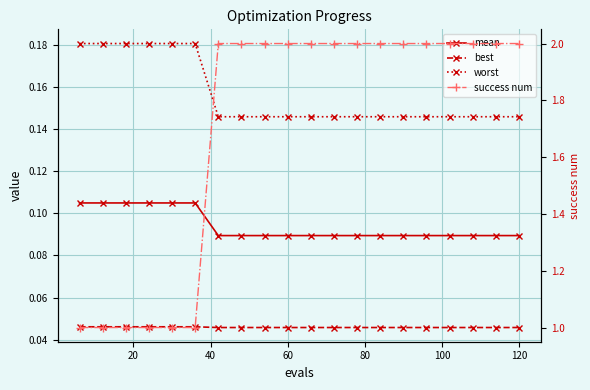

How many distinct data groups are displayed?

4